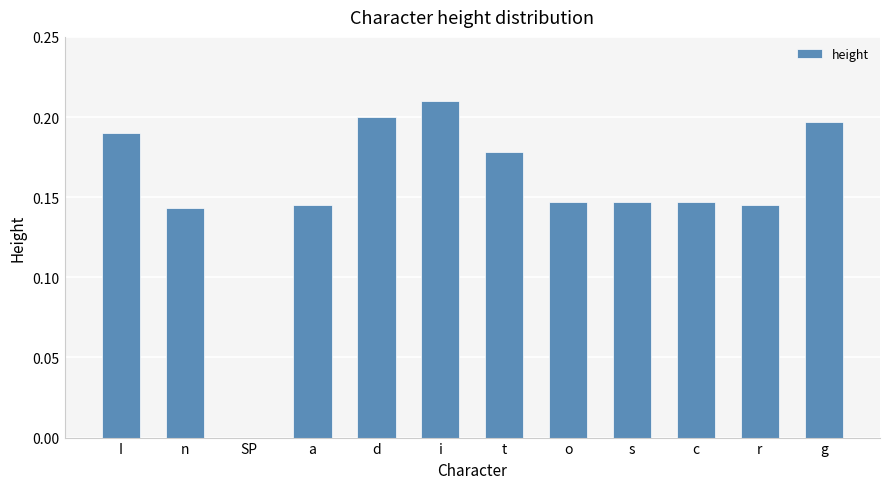

Which has a higher value, g or o?

g